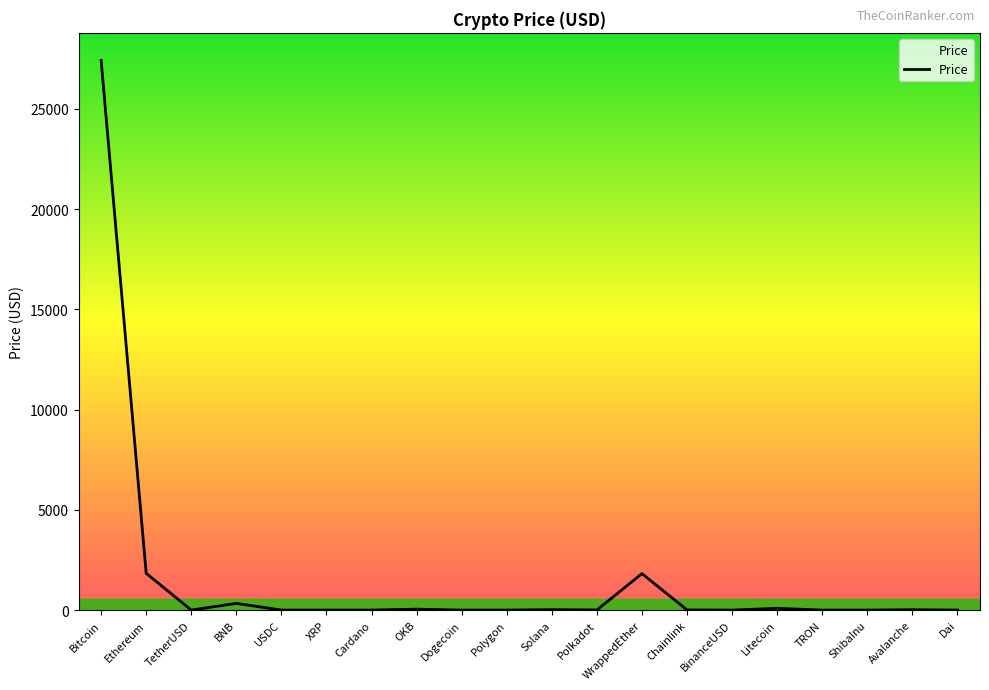

What is the approximate value at Dai?

1.0